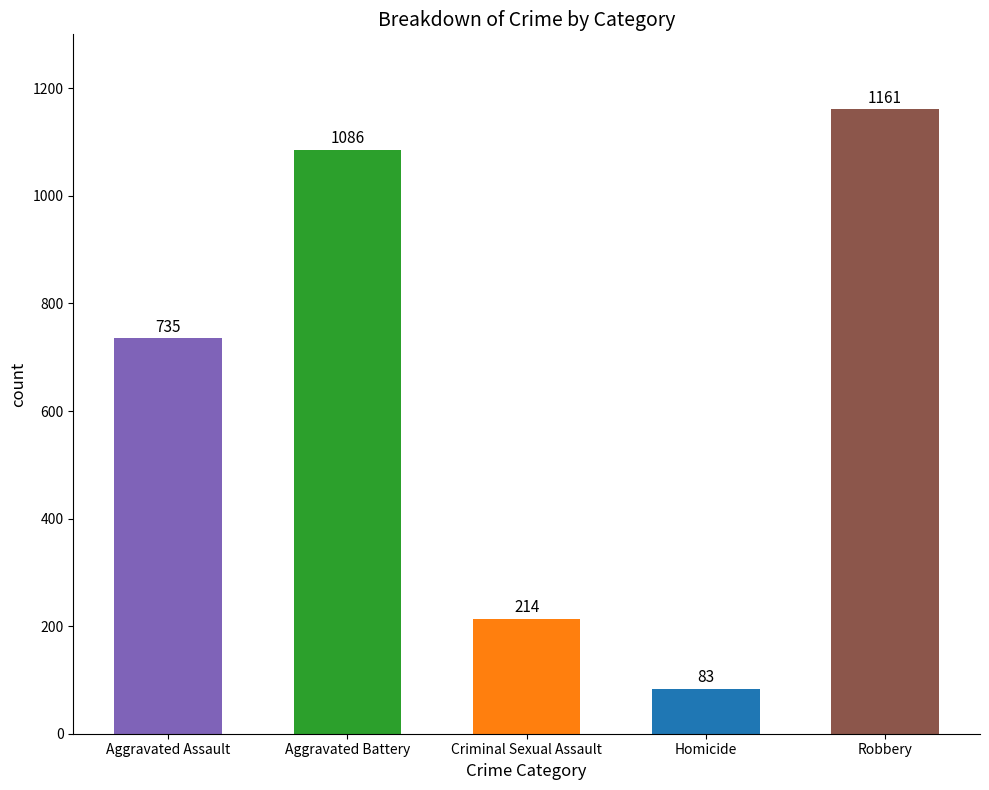

The chart shows a value of 331 at Criminal Sexual Assault. True or false?

False